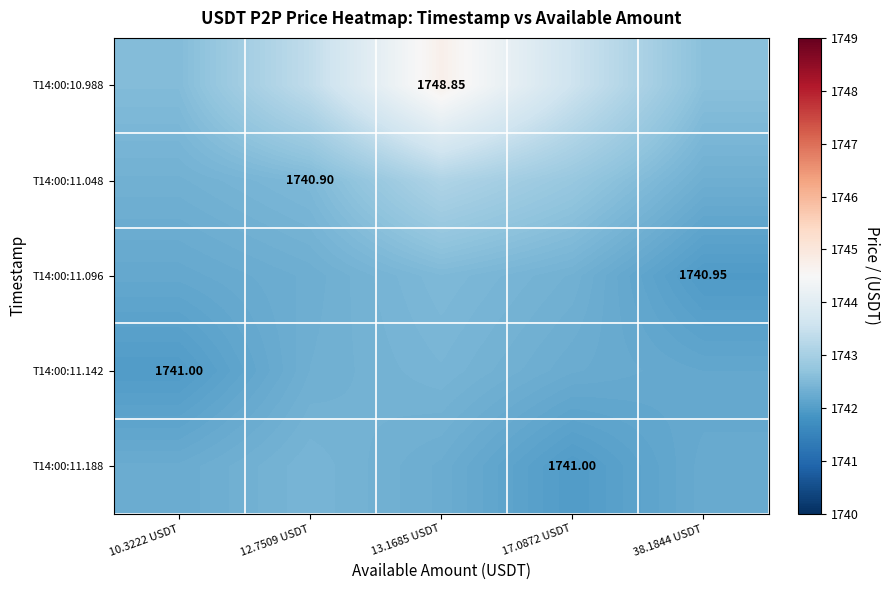

The T14:00:11.048 series shows 1742.3 at 38.1844 USDT. True or false?

True